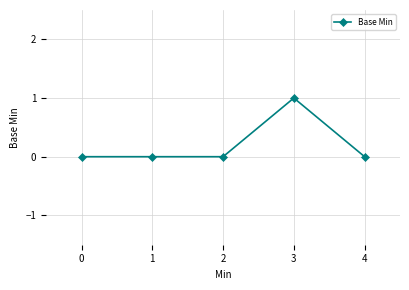

The value at 2 is 1. True or false?

False